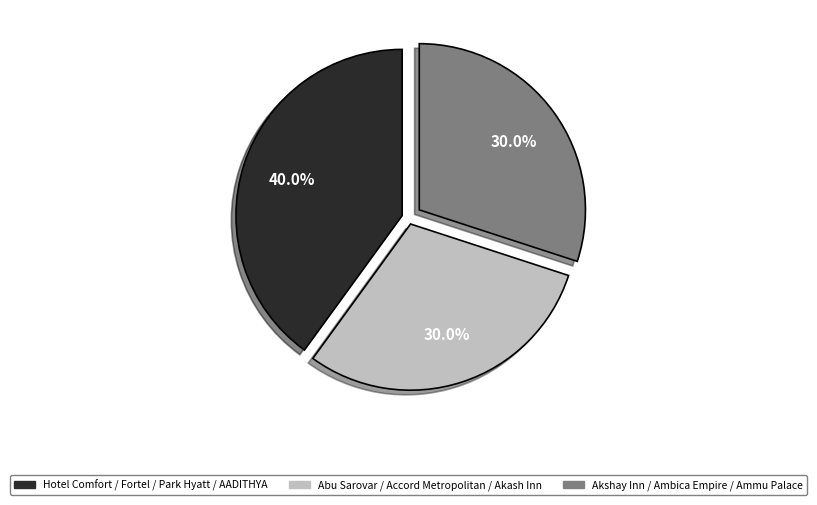

Is there any slice that represents more than half of the pie?

No